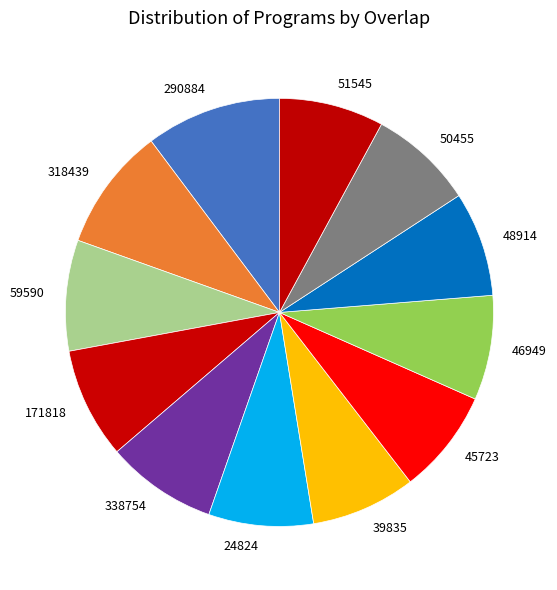

Does 51545 account for over 50% of the chart?

No